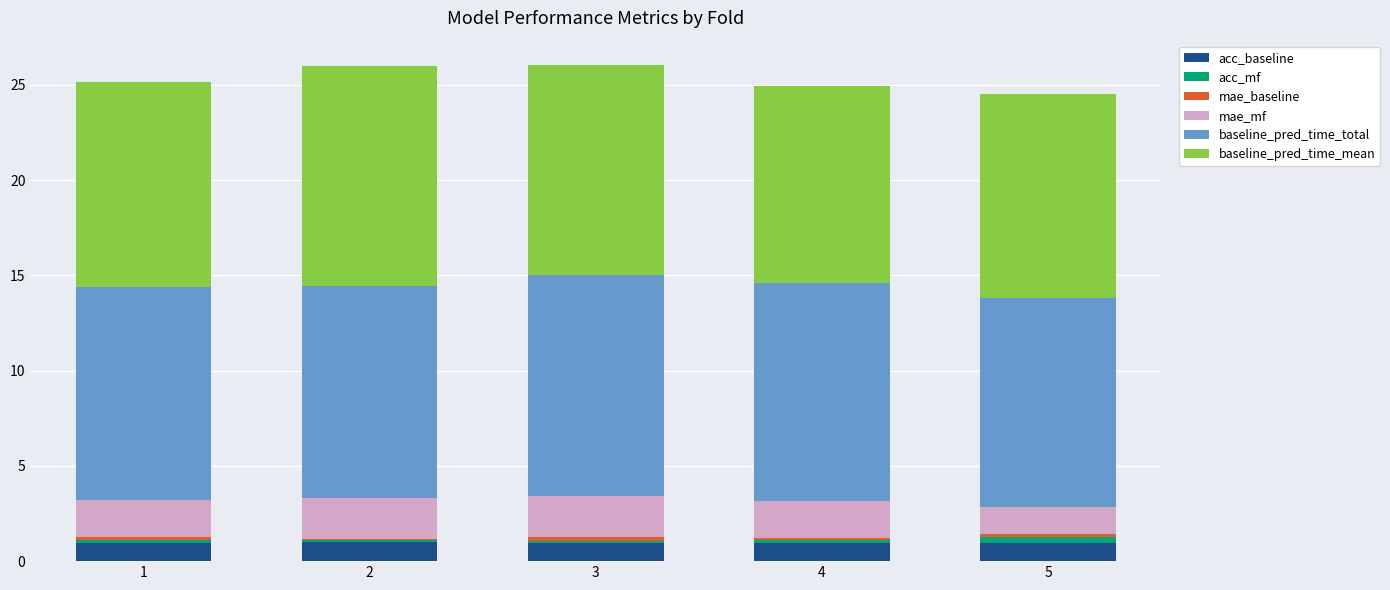

The acc_baseline series shows 1.0 at 4. True or false?

True